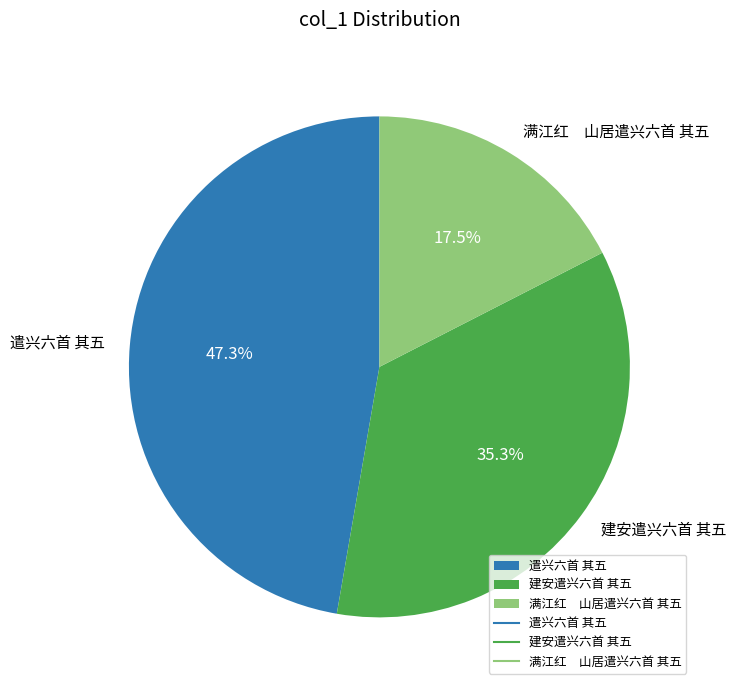

To the nearest percent, what is the difference between the largest and smallest slice percentages?

30%